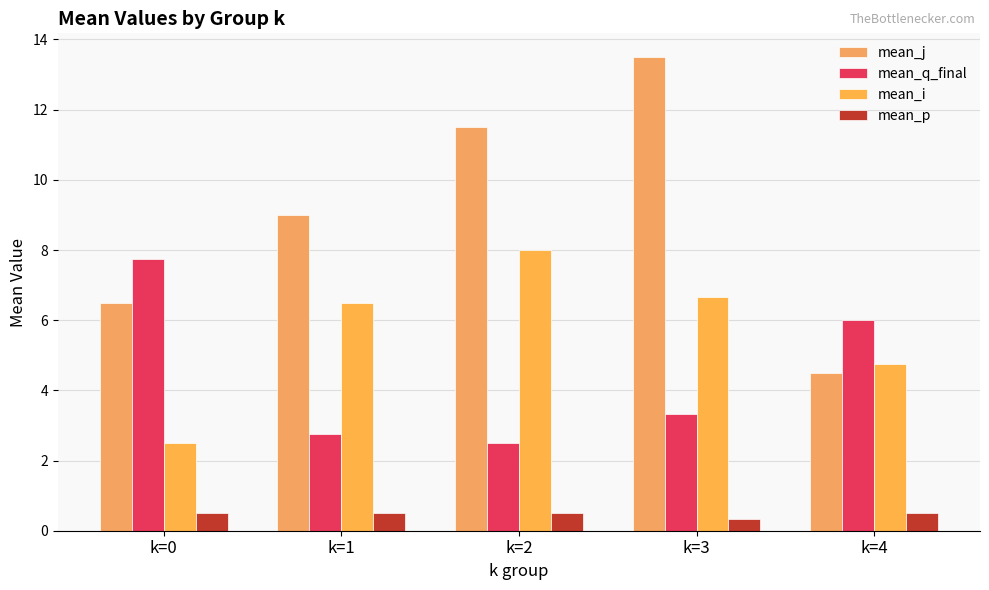

How many bars are there in each group?

4